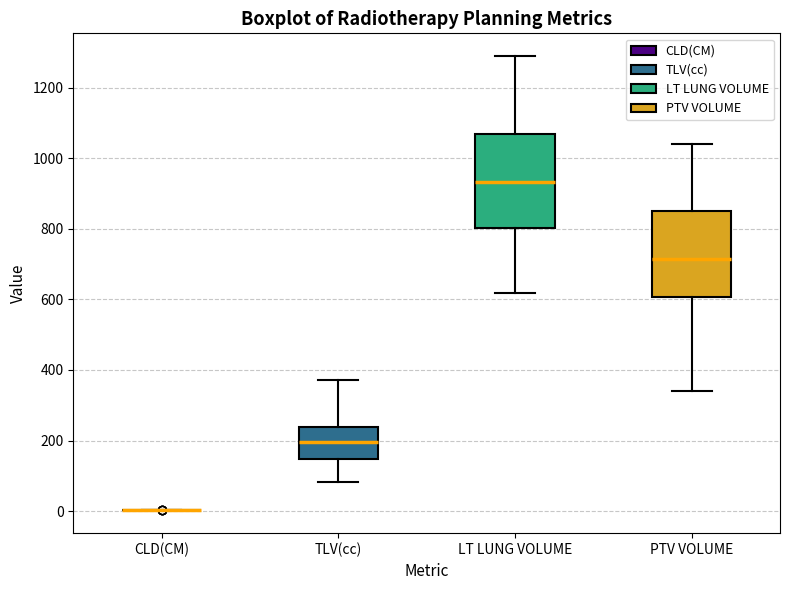

Reading left to right, read every box against the y-axis: the position of its median line, the range the box covers, and the ends of its whiskers. The values are not printed on the chart, so give them approximately, as read against the axis.

CLD(CM): box collapsed to a line at 0, whiskers 0 to 0
TLV(cc): median 200, box 140 to 240, whiskers 80 to 380
LT LUNG VOLUME: median 940, box 800 to 1060, whiskers 620 to 1280
PTV VOLUME: median 720, box 600 to 840, whiskers 340 to 1040